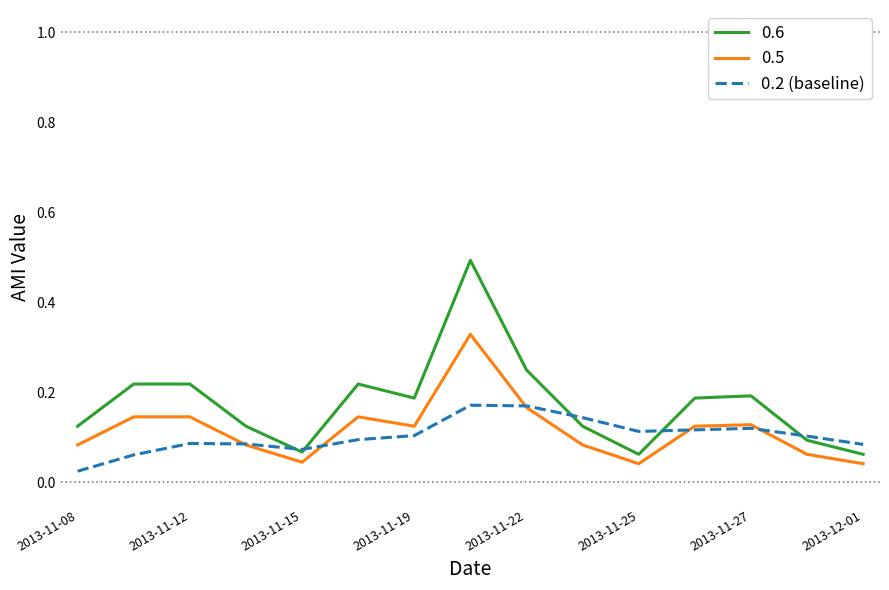

List the series in order of their peak value, lowest first.

0.2 (baseline), 0.5, 0.6